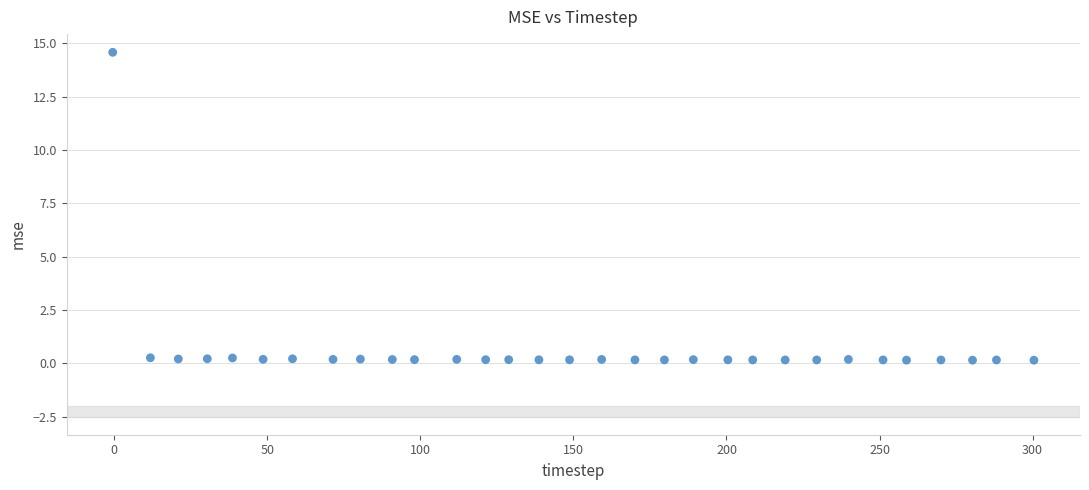

What is the range of X values (max minus min)?

300.9